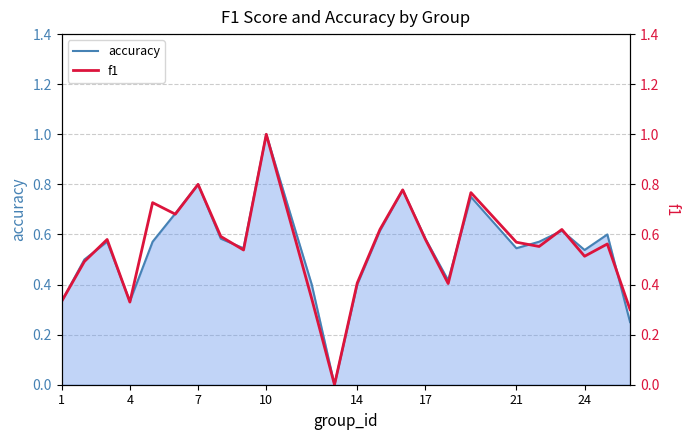

Is it true that accuracy equals 0.4 at 14?

True